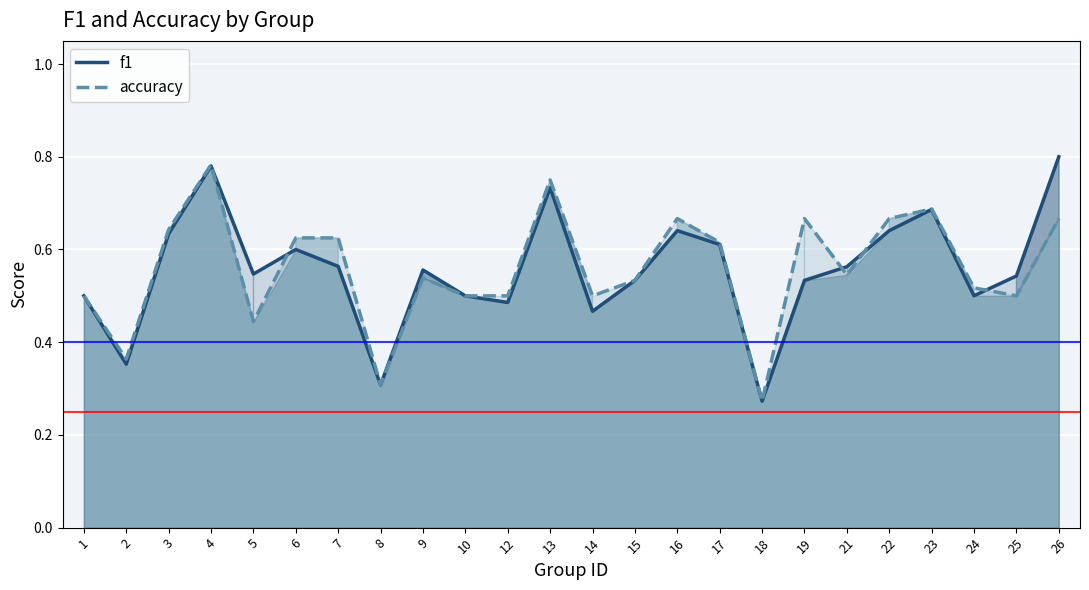

Is the value of accuracy at 16 greater than the value of f1 at 13?

No